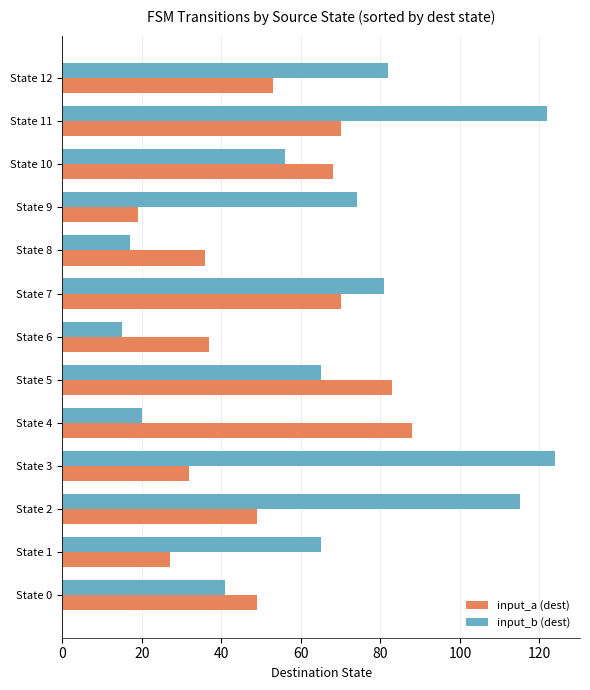

Rank the series at State 8 from highest to lowest value.

input_a (dest), input_b (dest)